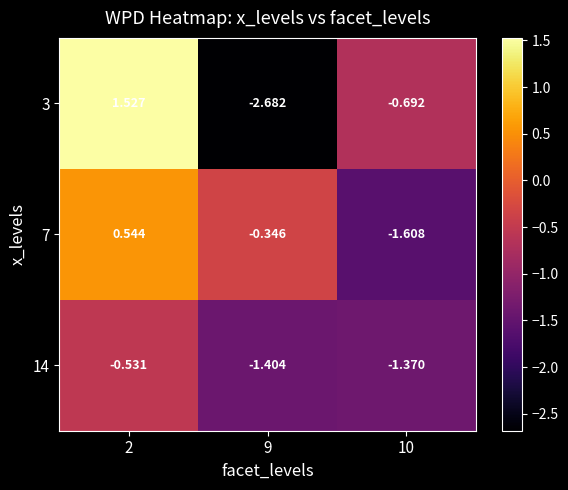

How many data points does each series have?

3